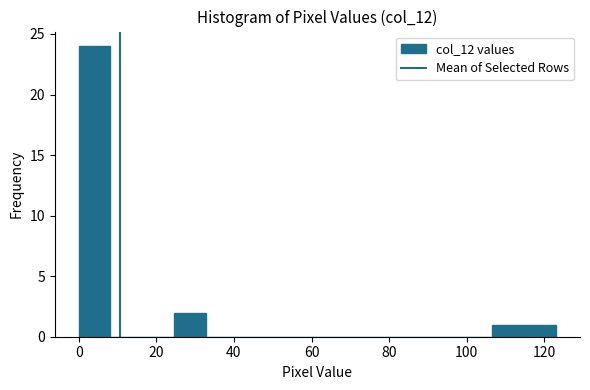

Reading left to right, list every bar in this chart as the range it spans on the x-axis followed by its height. Neither the bar edges nor the heights are printed on the chart, so give them approximately, as read against the axes.

0.0 to 8.2: 24
8.2 to 16.4: 0
16.4 to 24.6: 0
24.6 to 32.8: 2
32.8 to 41.0: 0
41.0 to 49.2: 0
49.2 to 57.4: 0
57.4 to 65.6: 0
65.6 to 73.8: 0
73.8 to 82.0: 0
82.0 to 90.2: 0
90.2 to 98.4: 0
98.4 to 106.6: 0
106.6 to 114.8: 1
114.8 to 123.0: 1